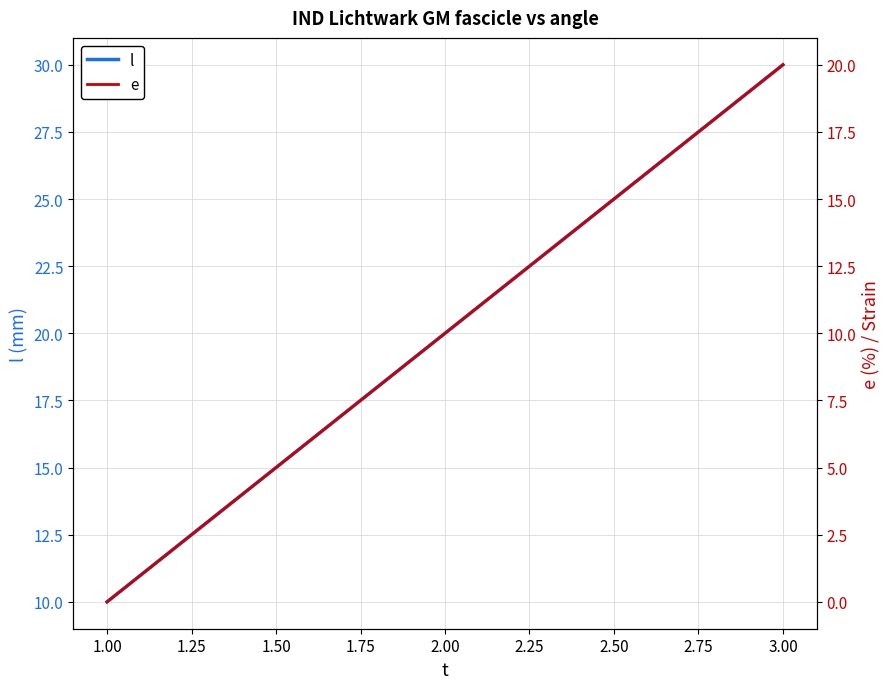

Is it true that l equals 30 at 3.00?

True